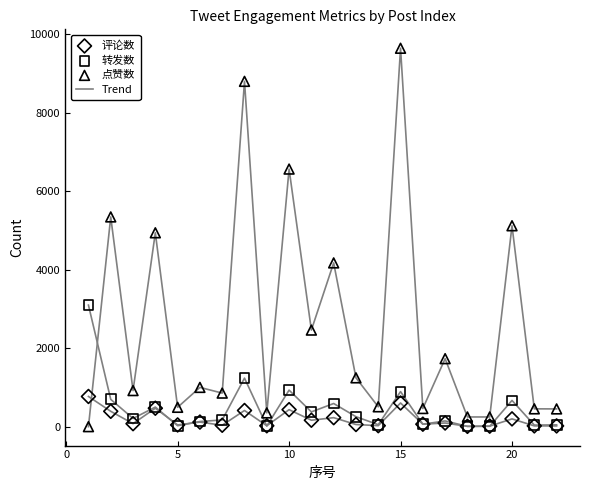

Across all series, what Y value is closest to 4820?

4939